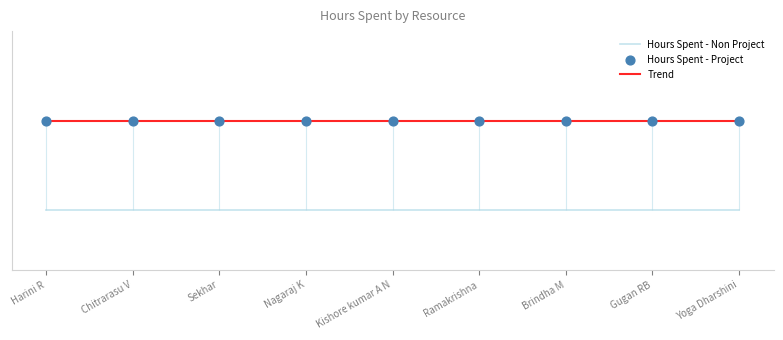

At how many categories does at least one series exceed 2?

9